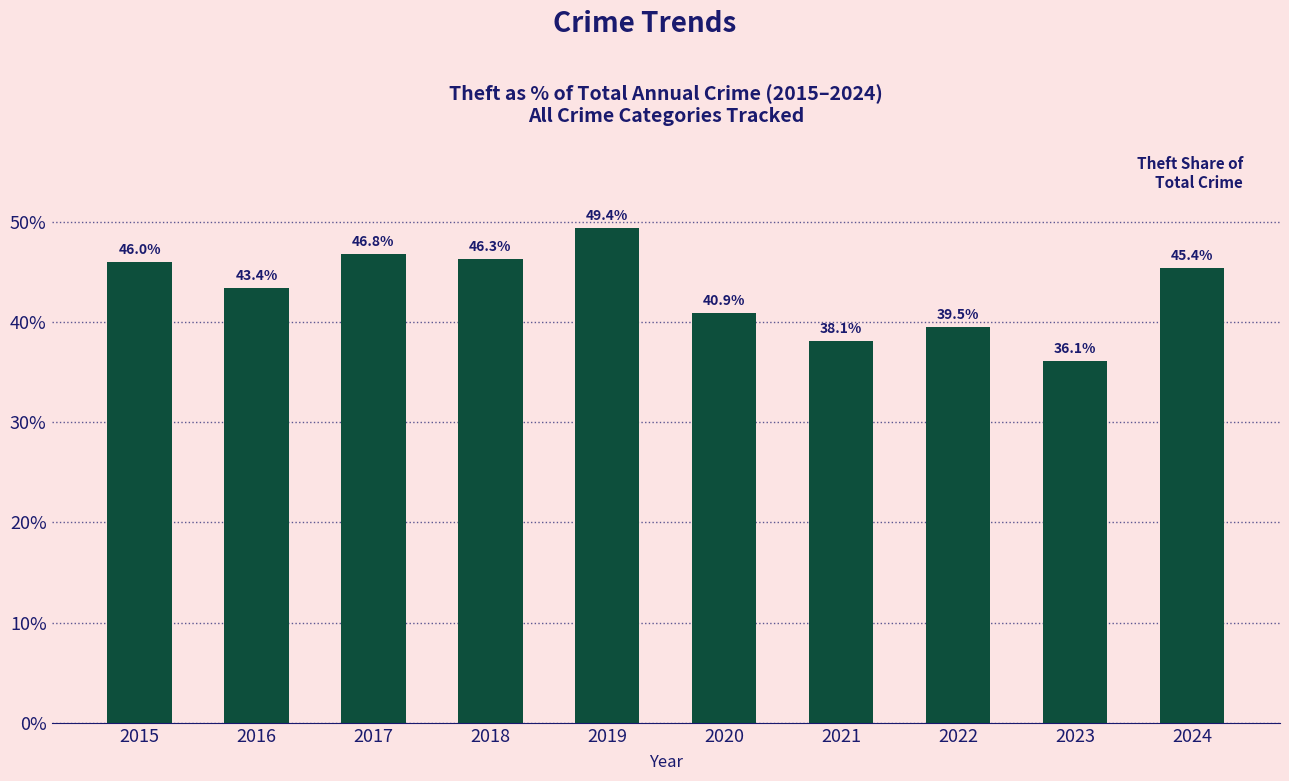

How many bars are there in total?

10